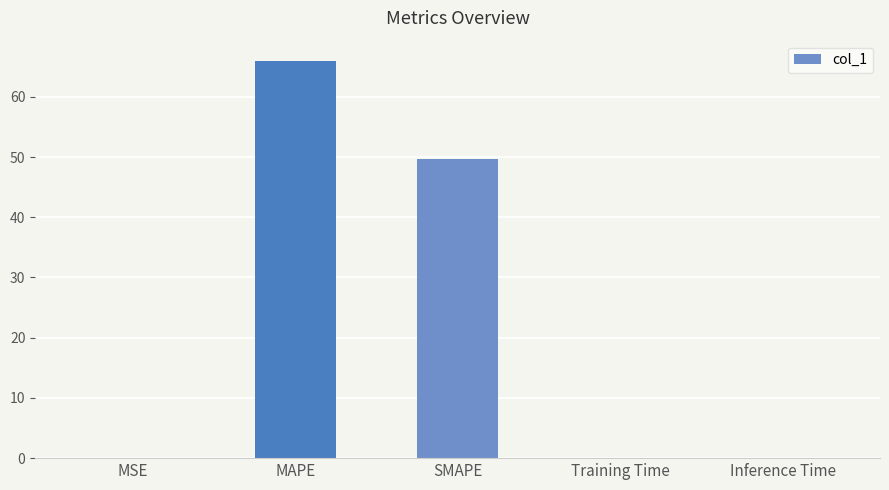

Is it true that the value at SMAPE is 12.9?

False